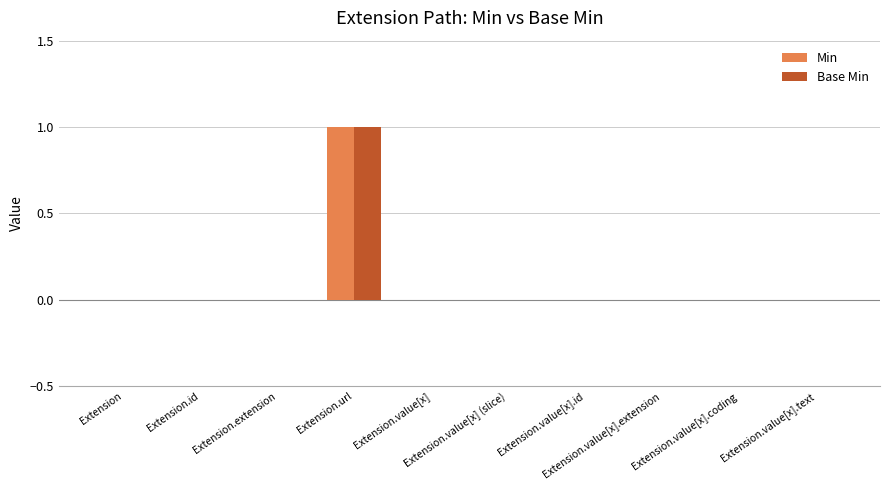

Are the bars horizontal?

No